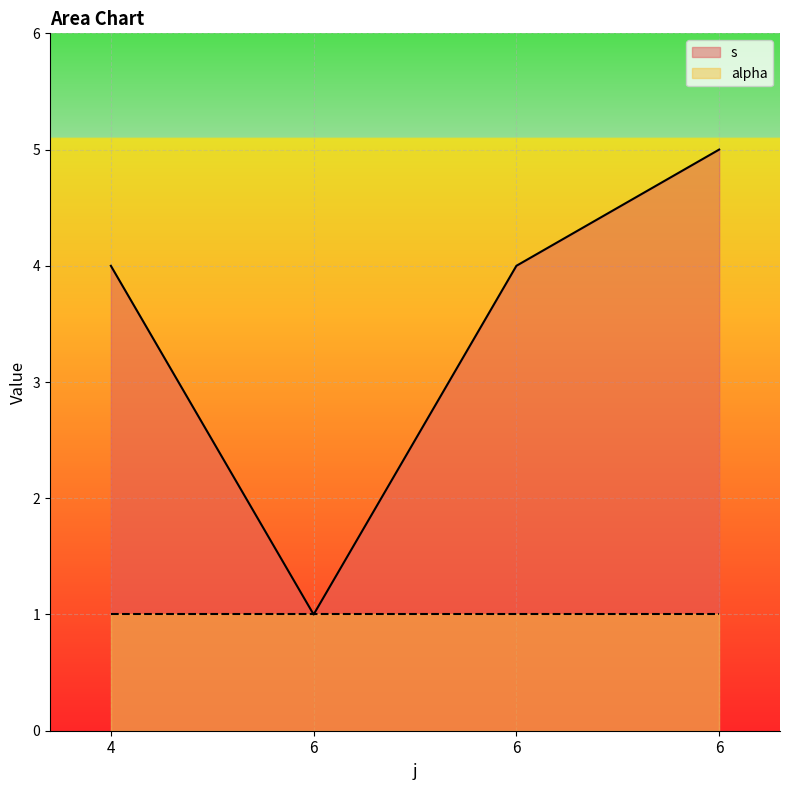

What is the change in value from 6 to 6?

+1